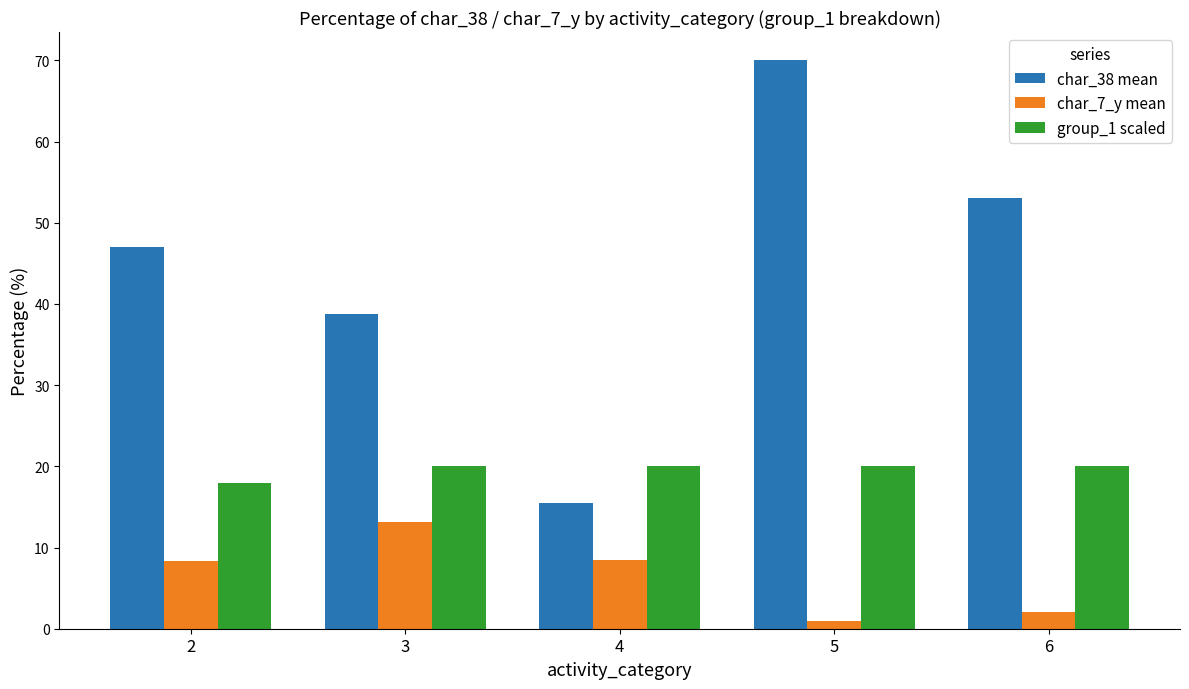

What is the spread (max minus min) of values at 2?

38.6